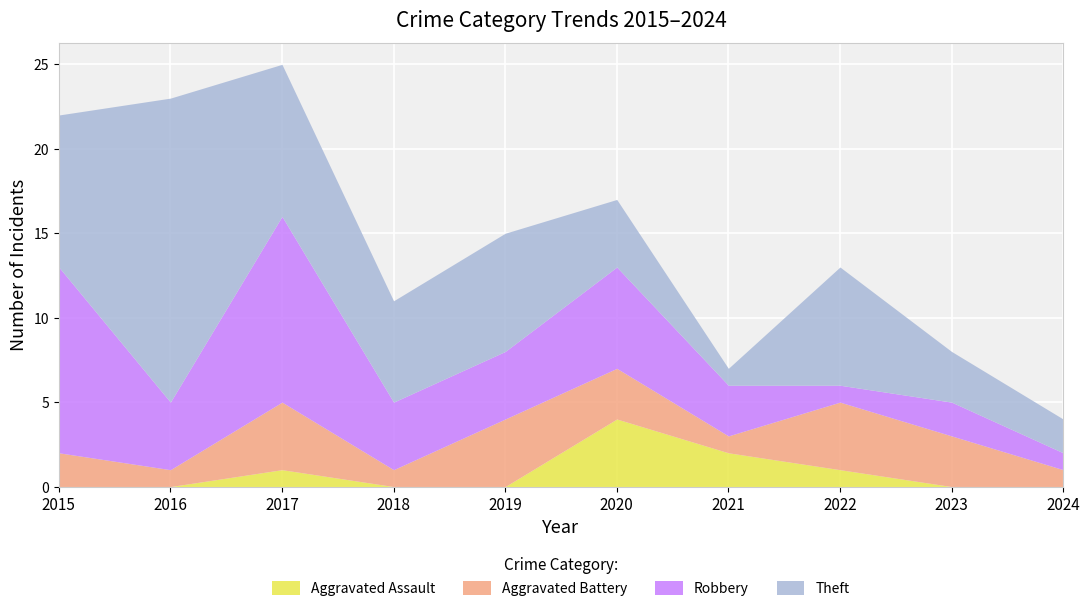

The value of Aggravated Battery at 2016 is 1. True or false?

True